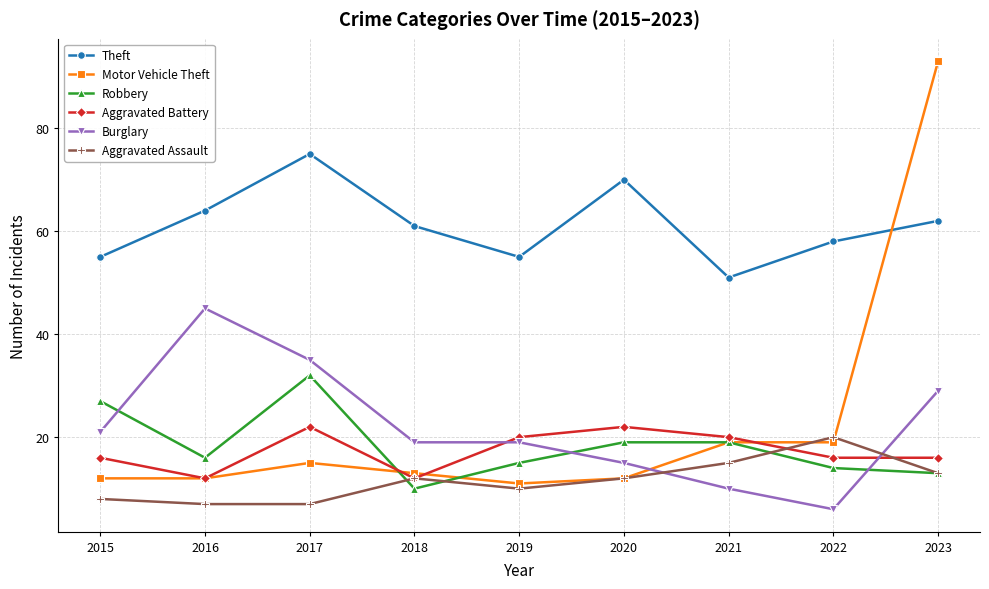

True or false: Theft has more than 2 interior local peaks.

False